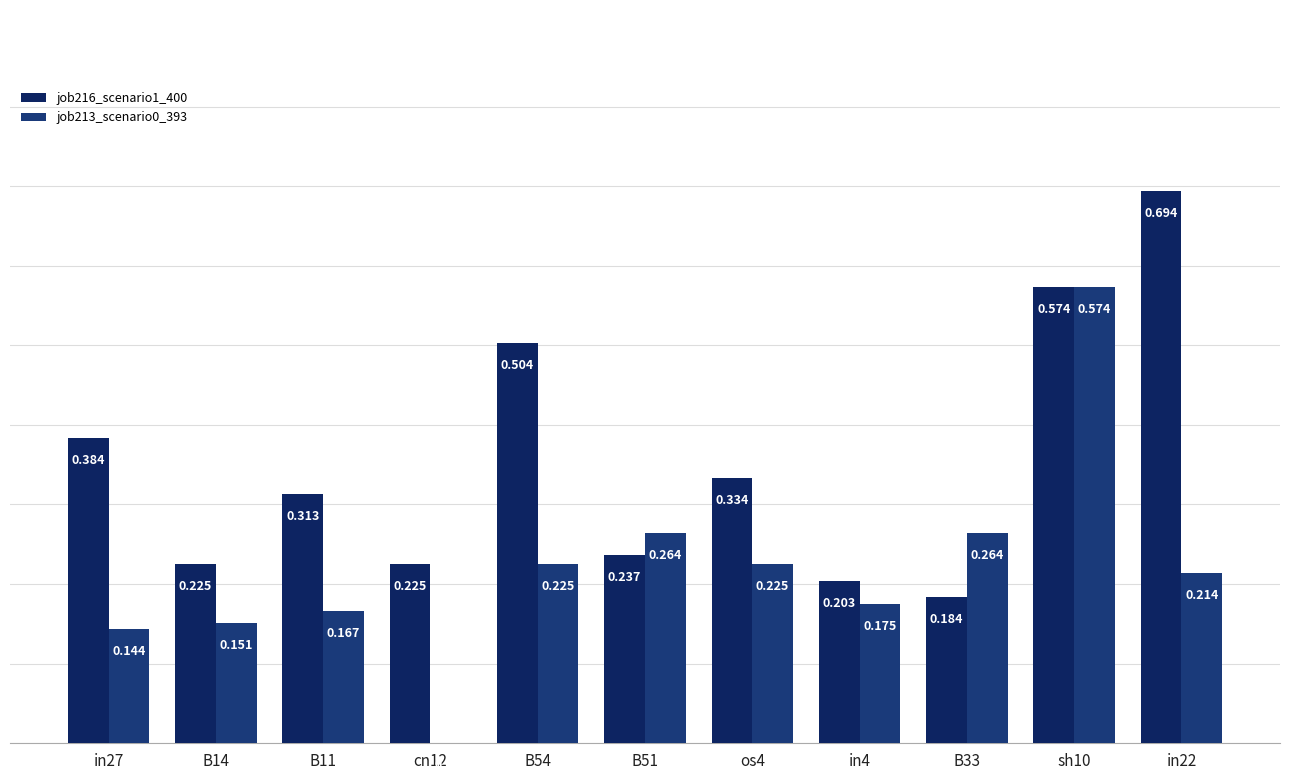

How many values in job213_scenario0_393 are above zero?

10